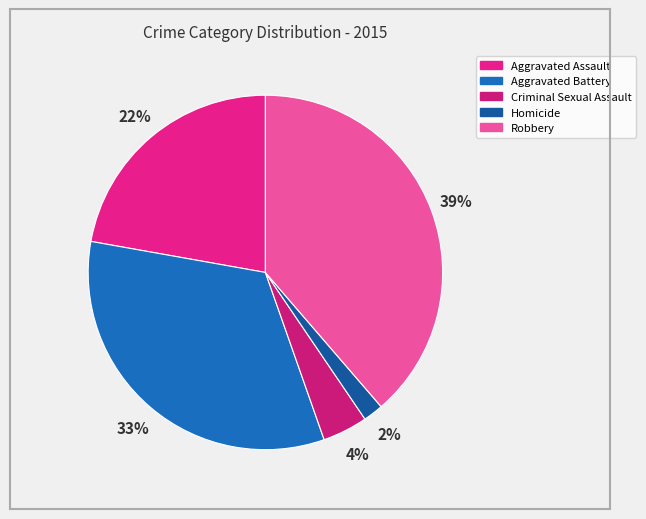

Is Aggravated Battery the majority of the pie?

No